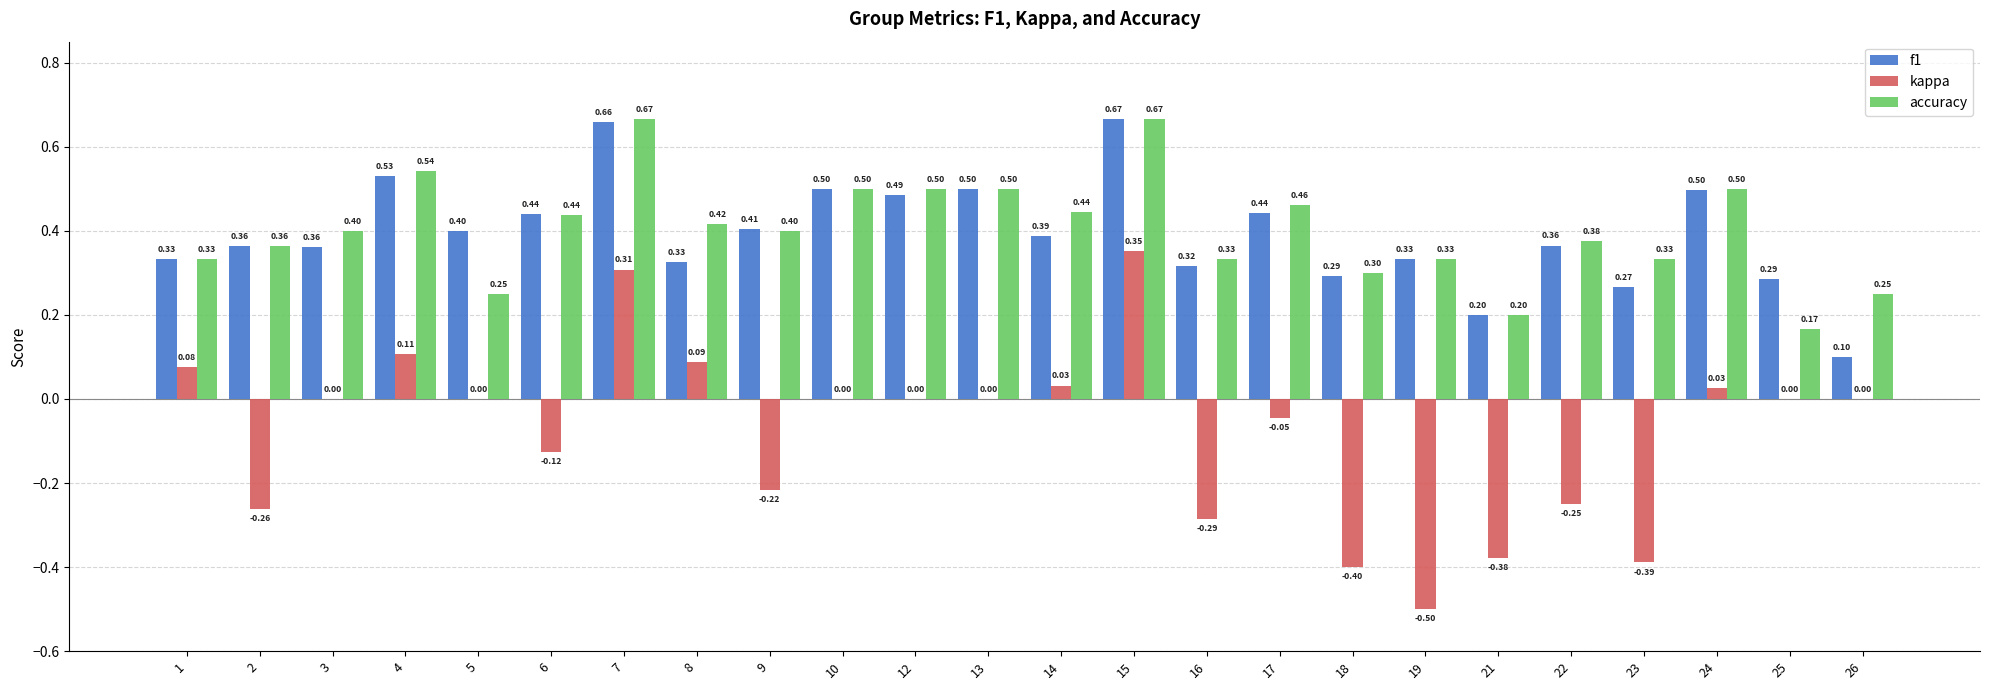

At which label is f1 closest to 0?

26